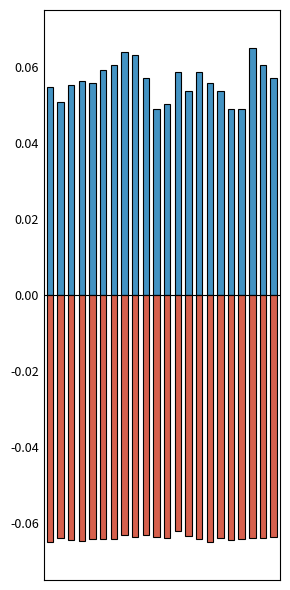

Which category has the highest value across all series?

19